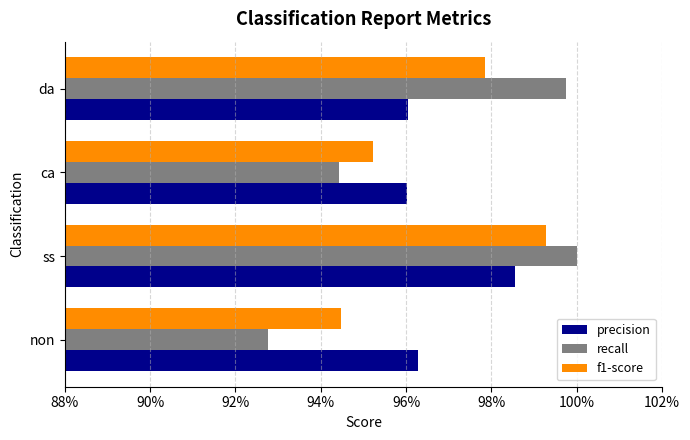

Which series has the widest spread of values?

recall